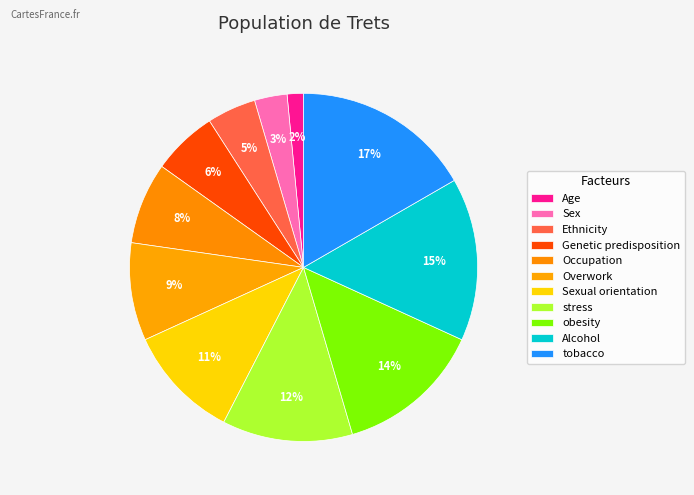

What percentage is the Alcohol slice, to the nearest percent?

15%